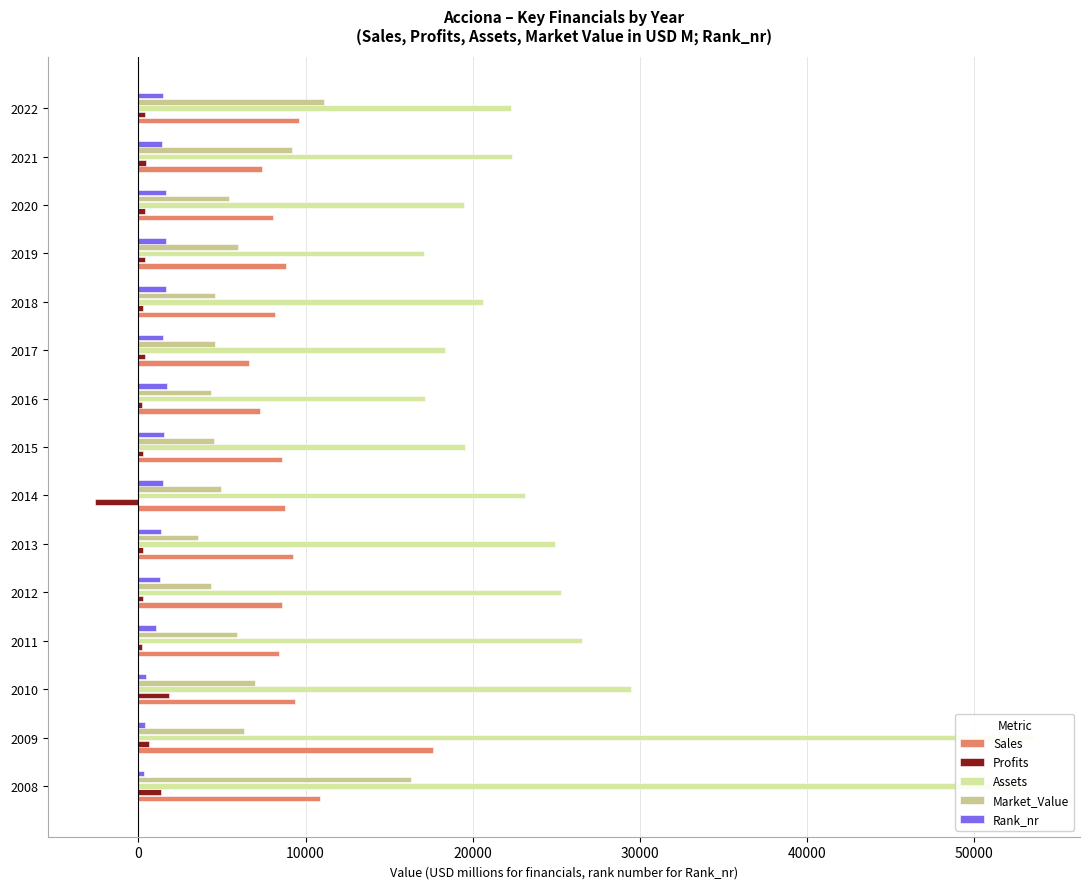

Reading left to right, extract all data points from this chart.

Sales: 10880.0	17630.0	9340.0	8384.0	8609.0	9256.0	8772.0	8621.0	7257.0	6612.0	8182.0	8860.0	8049.0	7378.0	9579.0
Profits: 1340.0	650.0	1810.0	223.9	261.7	249.9	-2618.1	245.4	229.6	389.4	248.3	386.0	394.0	434.3	392.5
Assets: 52900.0	53530.0	29460.0	26545.0	25272.0	24906.0	23127.0	19534.0	17139.0	18361.0	20591.0	17076.0	19474.0	22352.0	22292.0
Market_Value: 16300.0	6340.0	6970.0	5901.0	4319.0	3561.0	4916.0	4542.0	4345.0	4576.0	4588.0	5953.0	5392.0	9183.0	11118.0
Rank_nr: 363.0	398.0	463.0	1062.0	1285.0	1360.0	1443.0	1538.0	1682.0	1449.0	1643.0	1653.0	1647.0	1412.0	1497.0